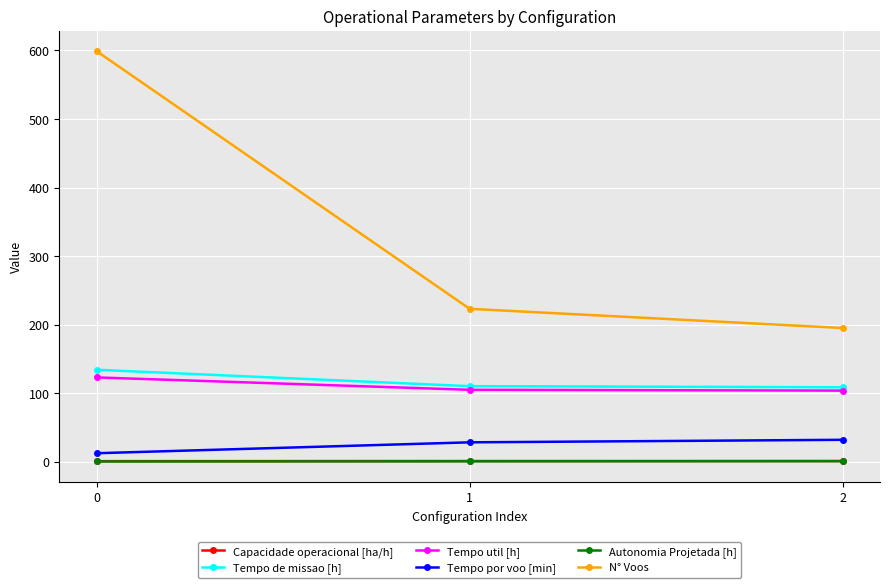

How many data points does each series have?

3